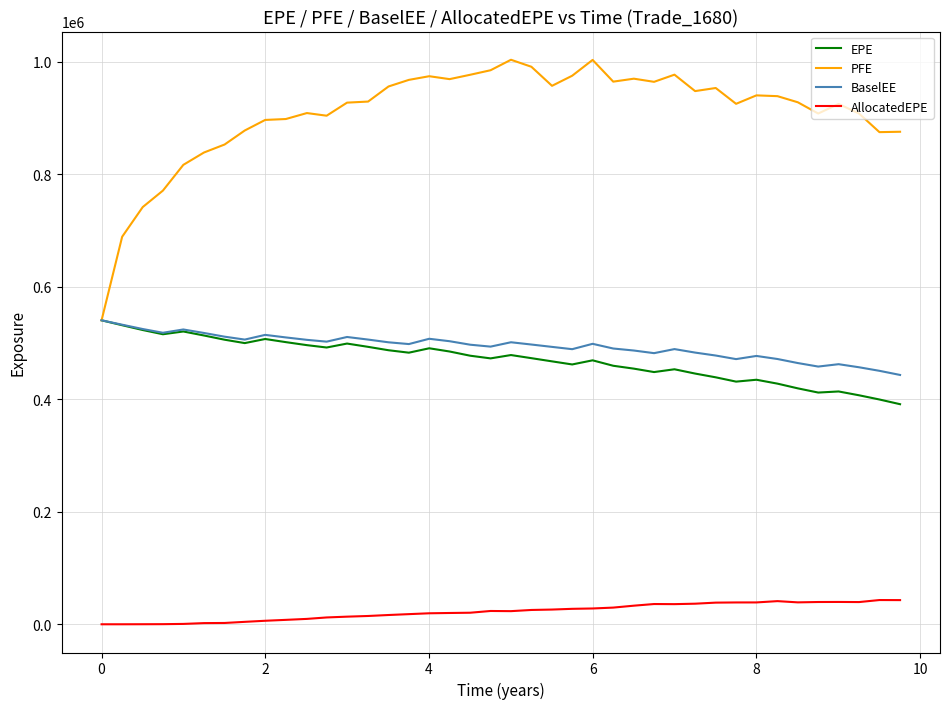

Which series has the widest spread of values?

PFE